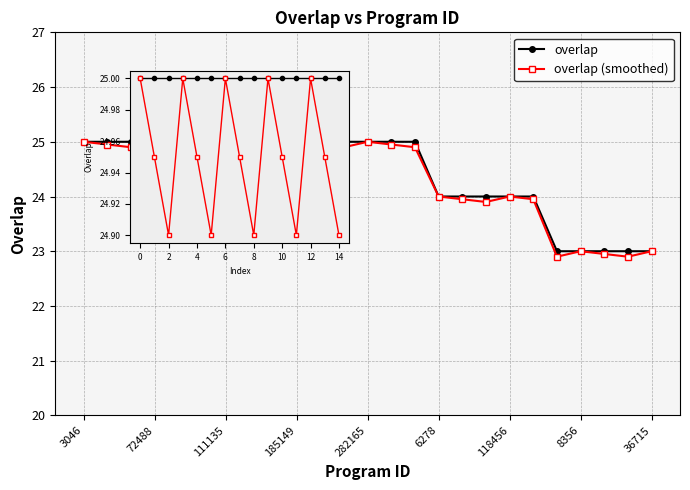

What is the value of the overlap point at the 23rd from the left?

23.0